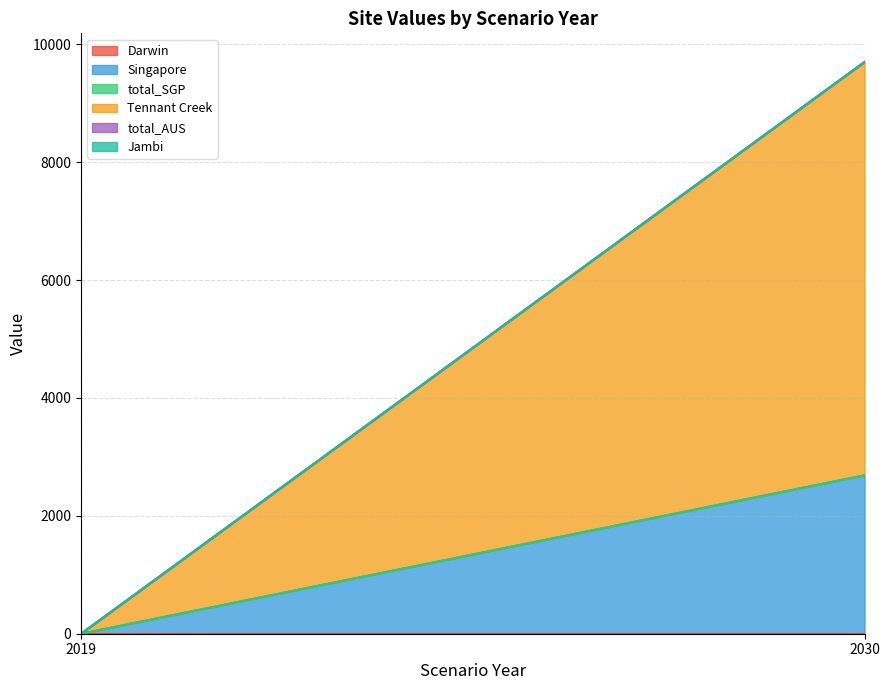

Which series has the widest spread of values?

Tennant Creek